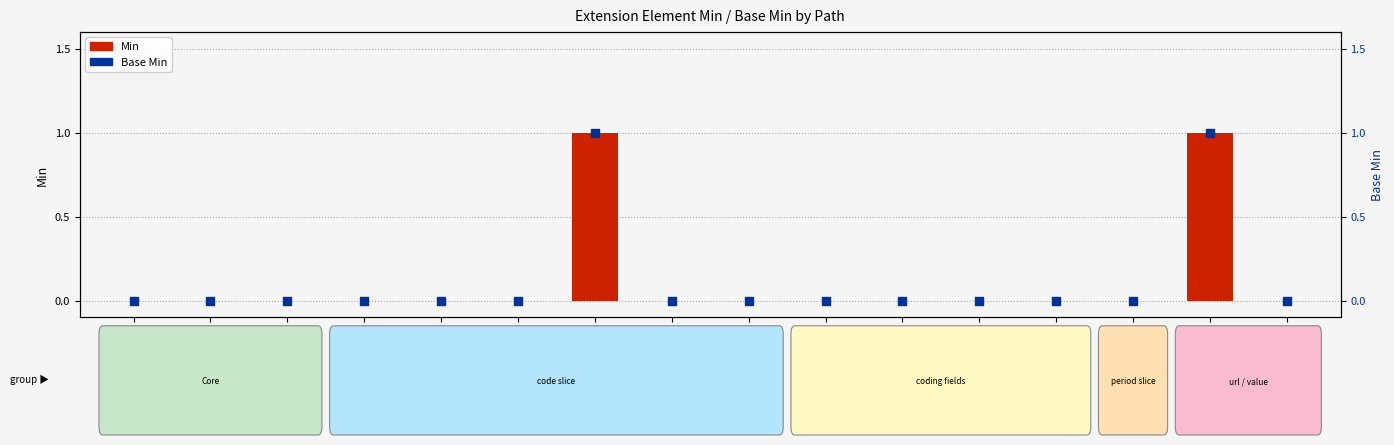

Which series reaches the minimum Y coordinate?

Min